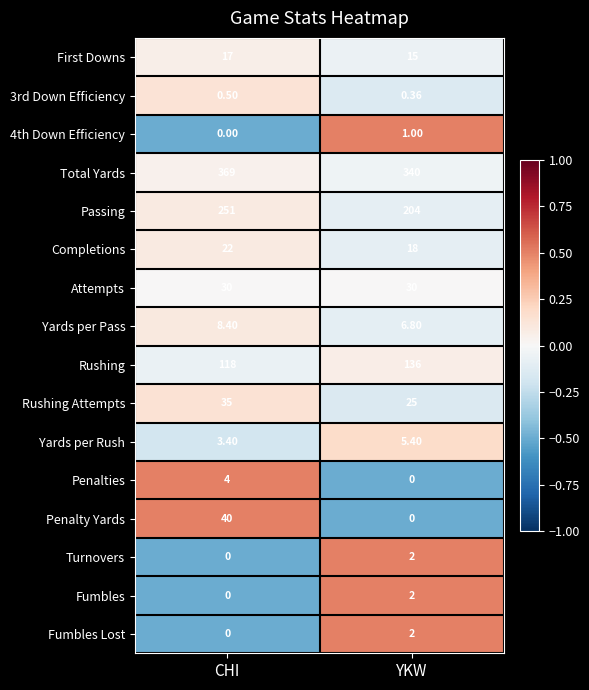

Which category has the highest value in the Turnovers series?

YKW